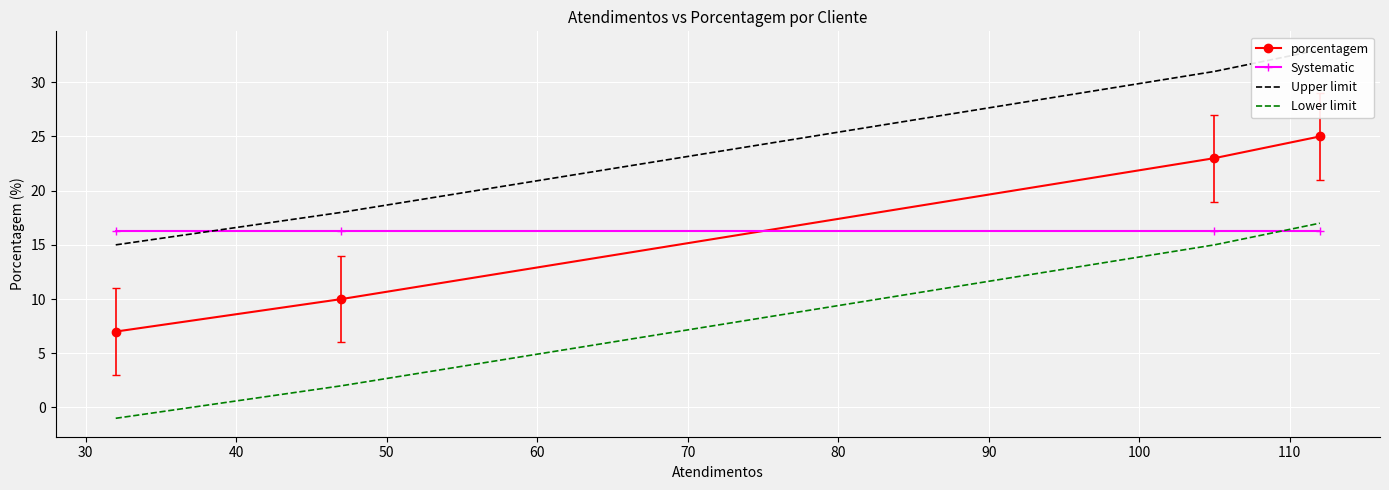

True or false: Lower limit and Systematic cross at least once.

True